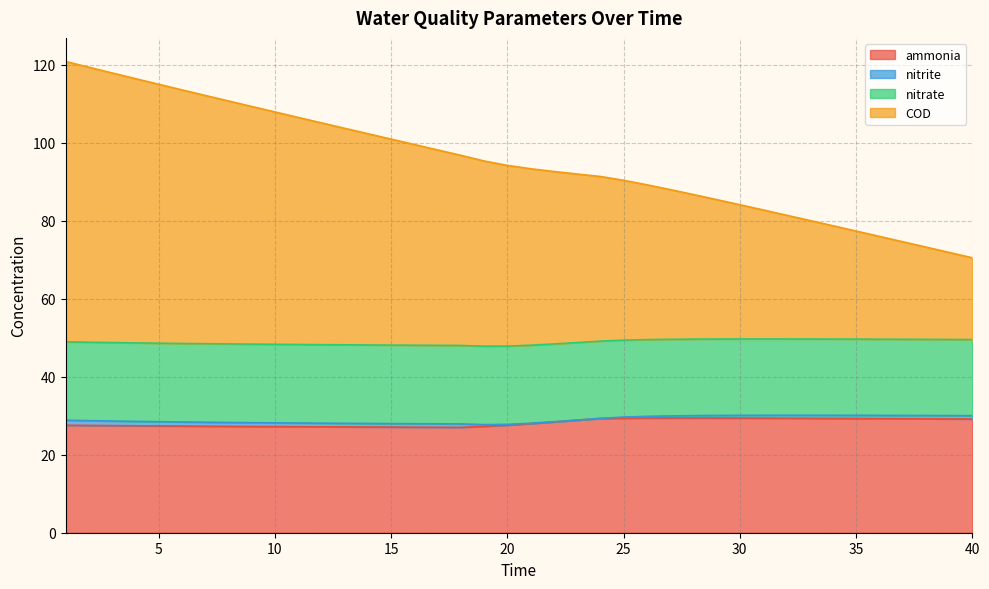

How many categories are shown in the chart?

40